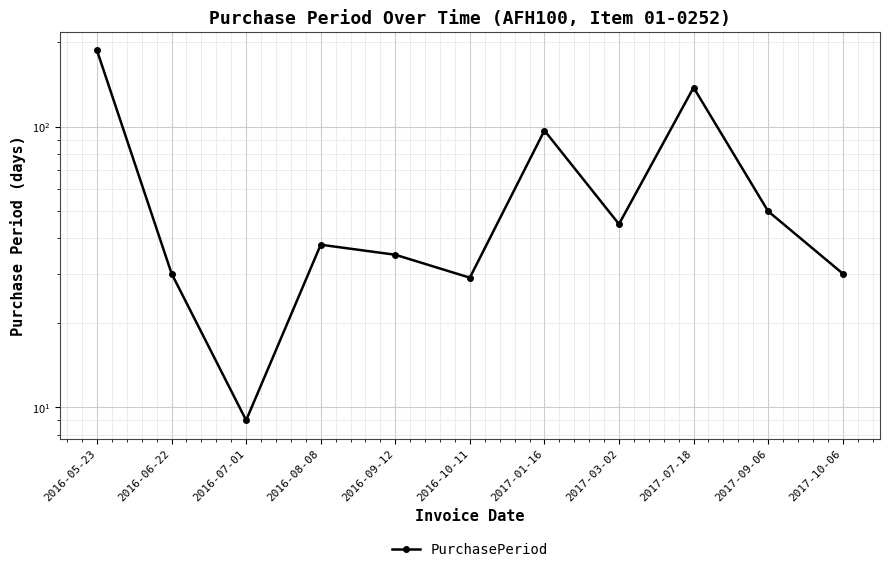

What is the difference between the values at 2017-03-02 and 2017-10-06?

15